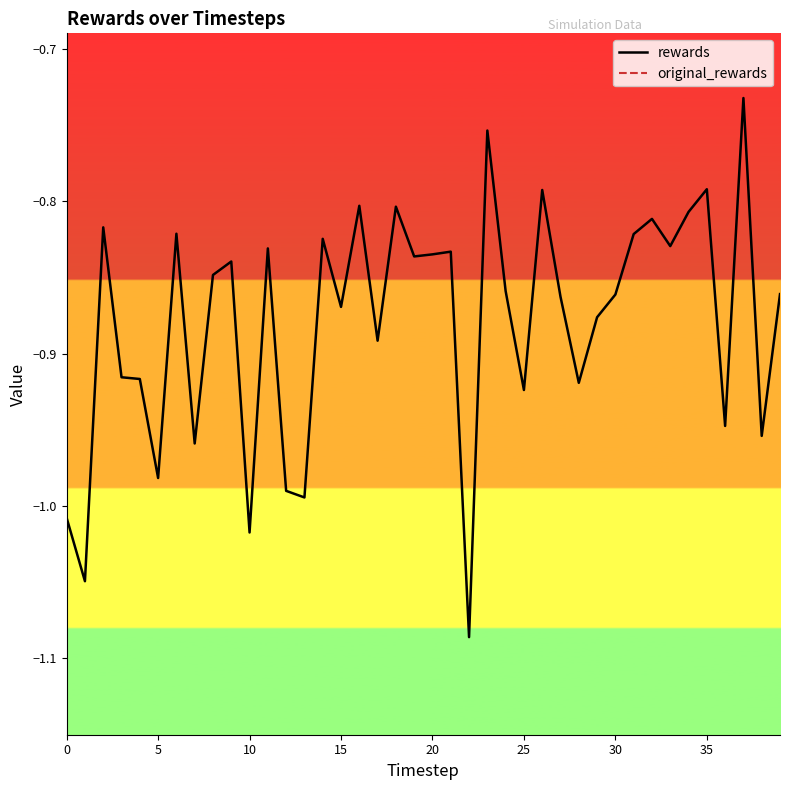

What is the label of the 27th point from the right?

13